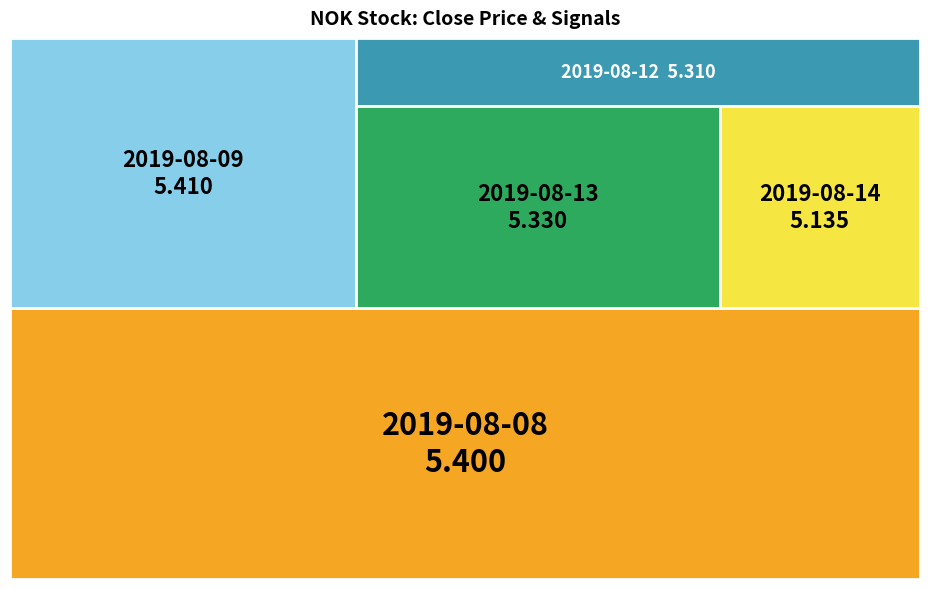

Reading left to right, extract all data points from this chart.

Close: 2019-08-08=5.4	2019-08-09=5.4	2019-08-12=5.3	2019-08-13=5.3	2019-08-14=5.1
Bollinger_Signal: 2019-08-08=0.0	2019-08-09=0.0	2019-08-12=0.0	2019-08-13=0.0	2019-08-14=0.0
RSI_Signal: 2019-08-08=0.0	2019-08-09=0.0	2019-08-12=0.0	2019-08-13=0.0	2019-08-14=0.0
Bollinger_RSI_Signal: 2019-08-08=0.0	2019-08-09=0.0	2019-08-12=0.0	2019-08-13=0.0	2019-08-14=0.0
MACD_Signal: 2019-08-08=0.0	2019-08-09=0.0	2019-08-12=0.0	2019-08-13=0.0	2019-08-14=0.0
RSI_MACD_Signal: 2019-08-08=0.0	2019-08-09=0.0	2019-08-12=0.0	2019-08-13=0.0	2019-08-14=0.0